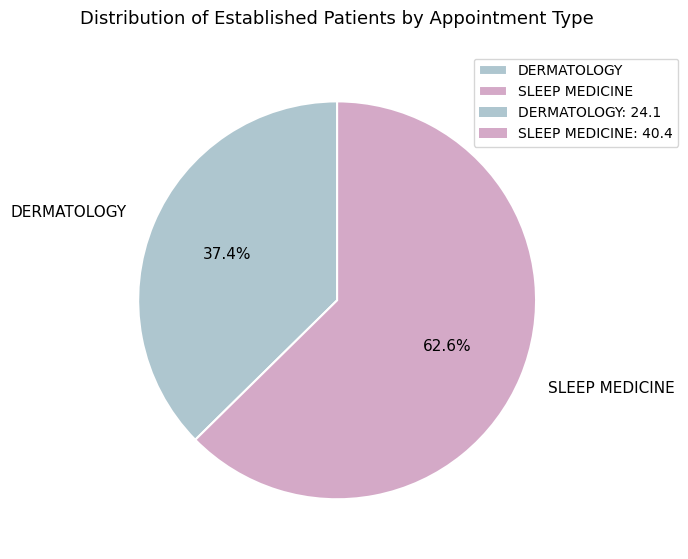

What is the majority slice?

SLEEP MEDICINE